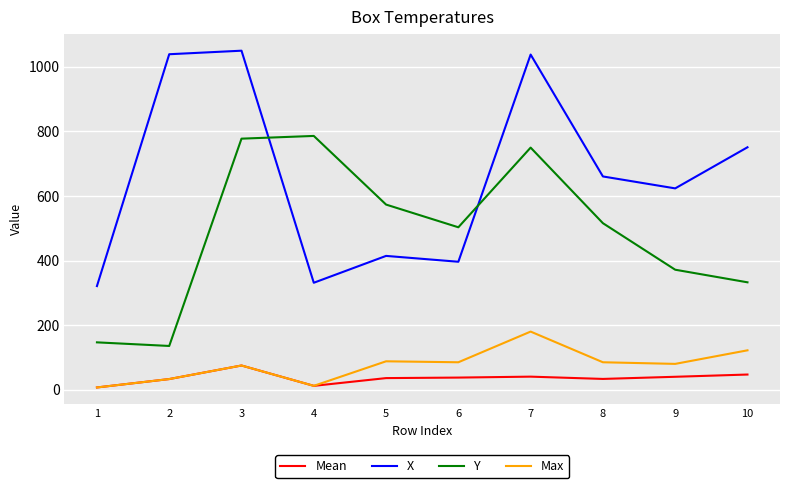

Between 1 and 6, which series saw the biggest shift?

Y